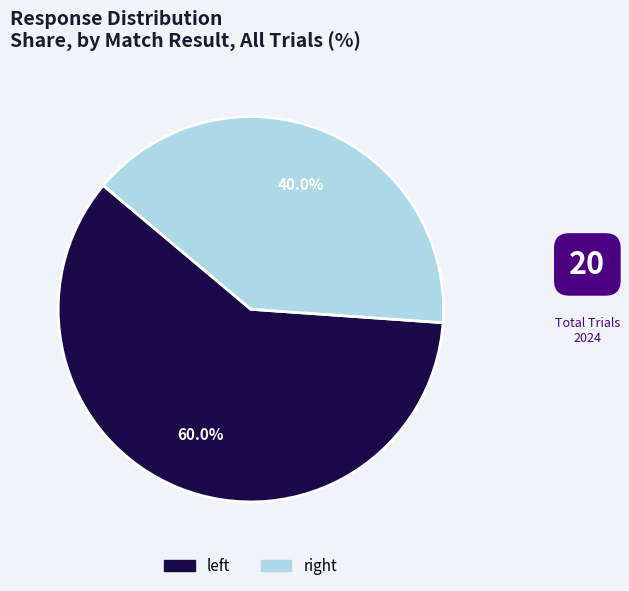

To the nearest percent, what is the difference between the largest and smallest slice percentages?

20%